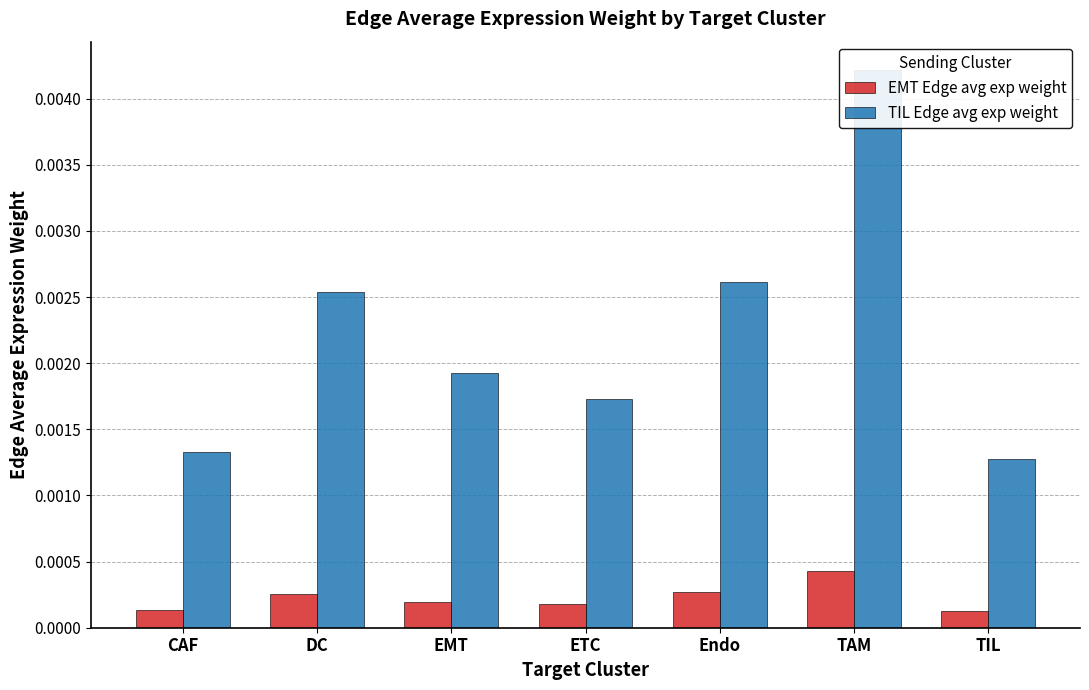

What is the label of the 4th bar from the left?

ETC